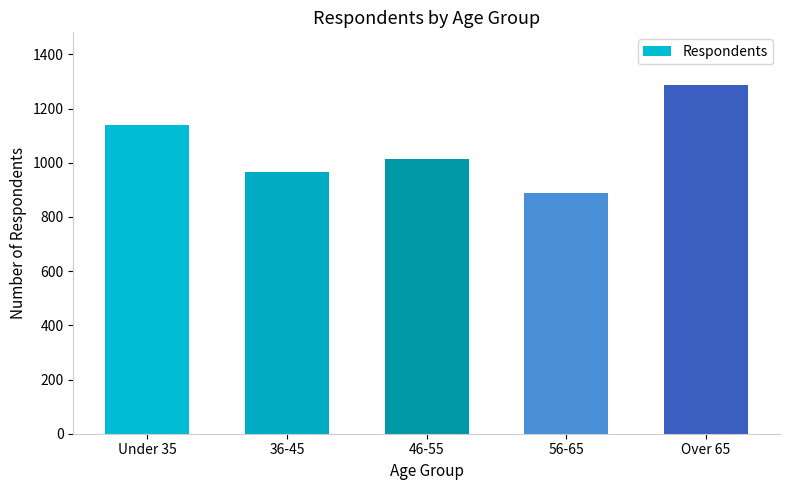

Count the values in the range 966 to 1138.

3